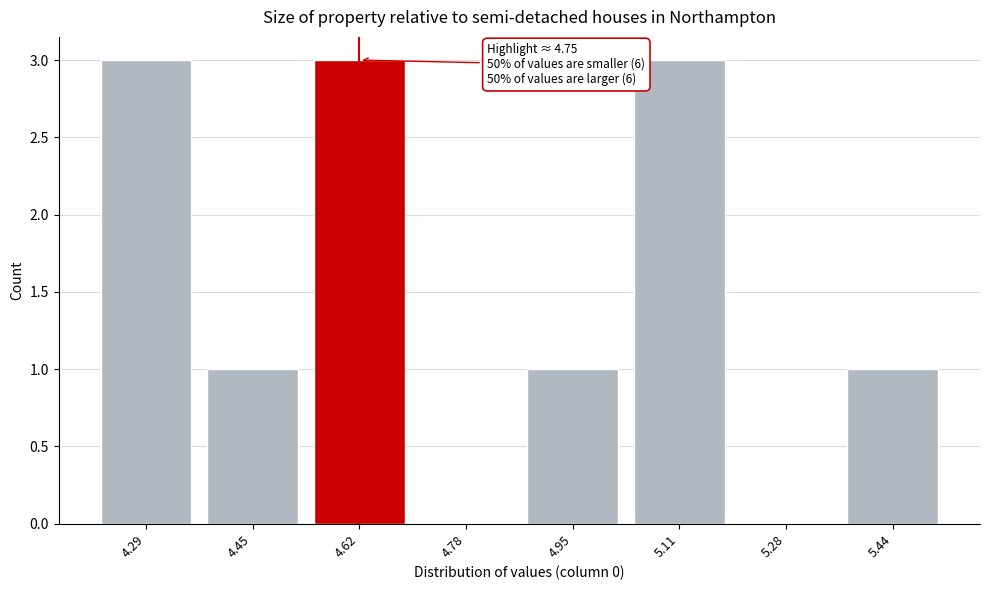

Reading right to left, transcribe all the data shown in this chart.

5.44=1	5.28=0	5.11=3	4.95=1	4.78=0	4.62=3	4.45=1	4.29=3